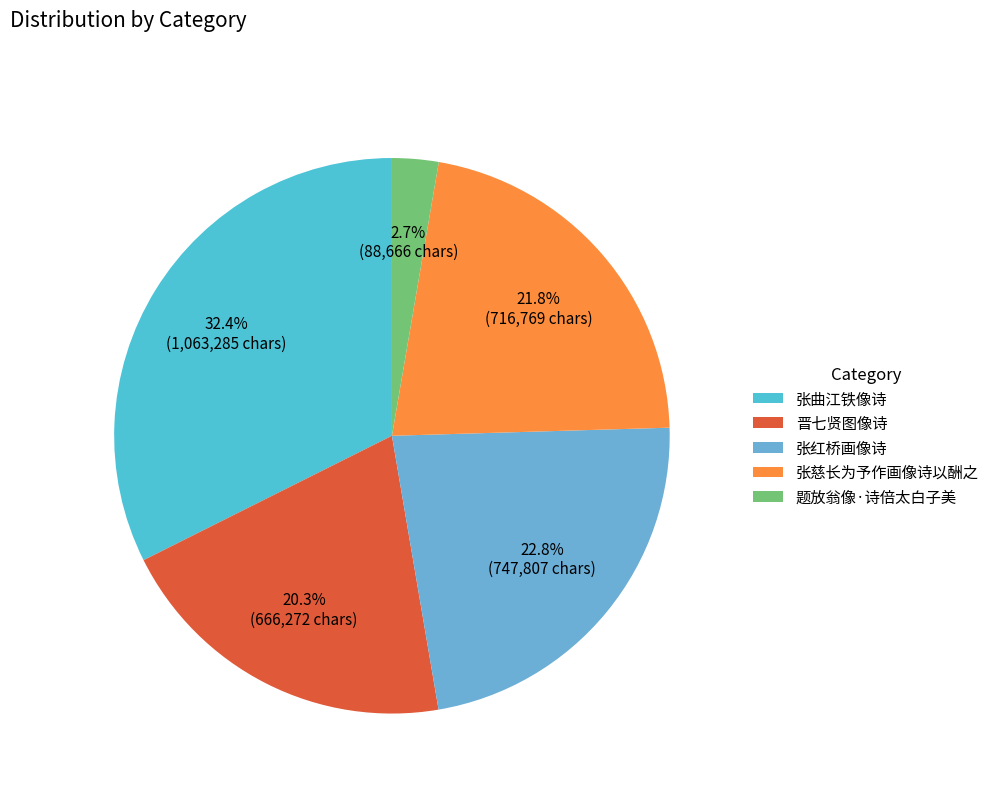

What portion of the pie excludes 题放翁像·诗倍太白子美?

97.3%